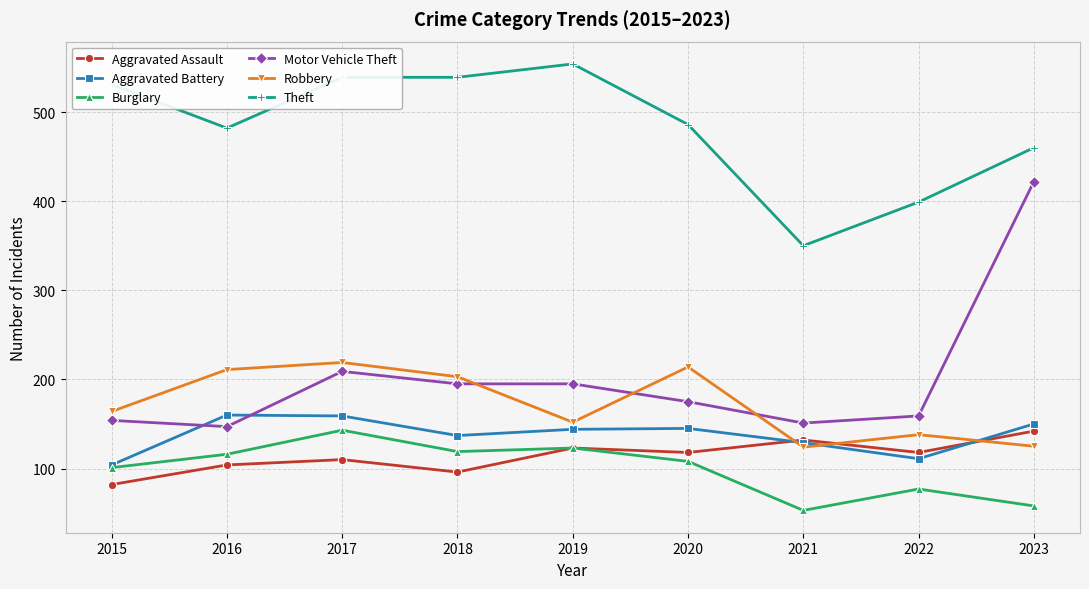

At how many categories does at least one series exceed 354?

8